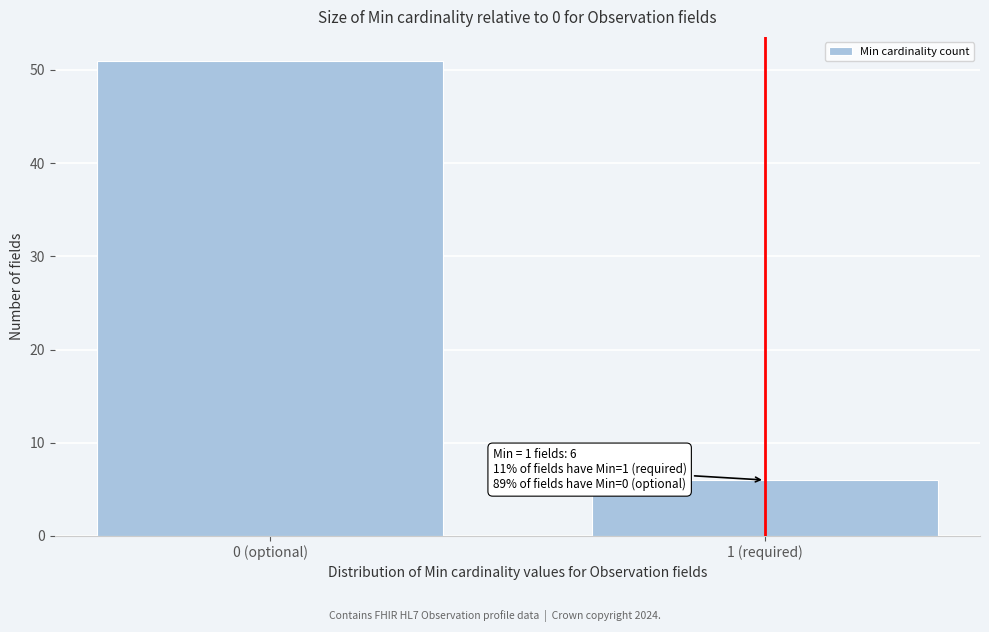

Reading left to right, extract all data points from this chart.

0 (optional)=51	1 (required)=6